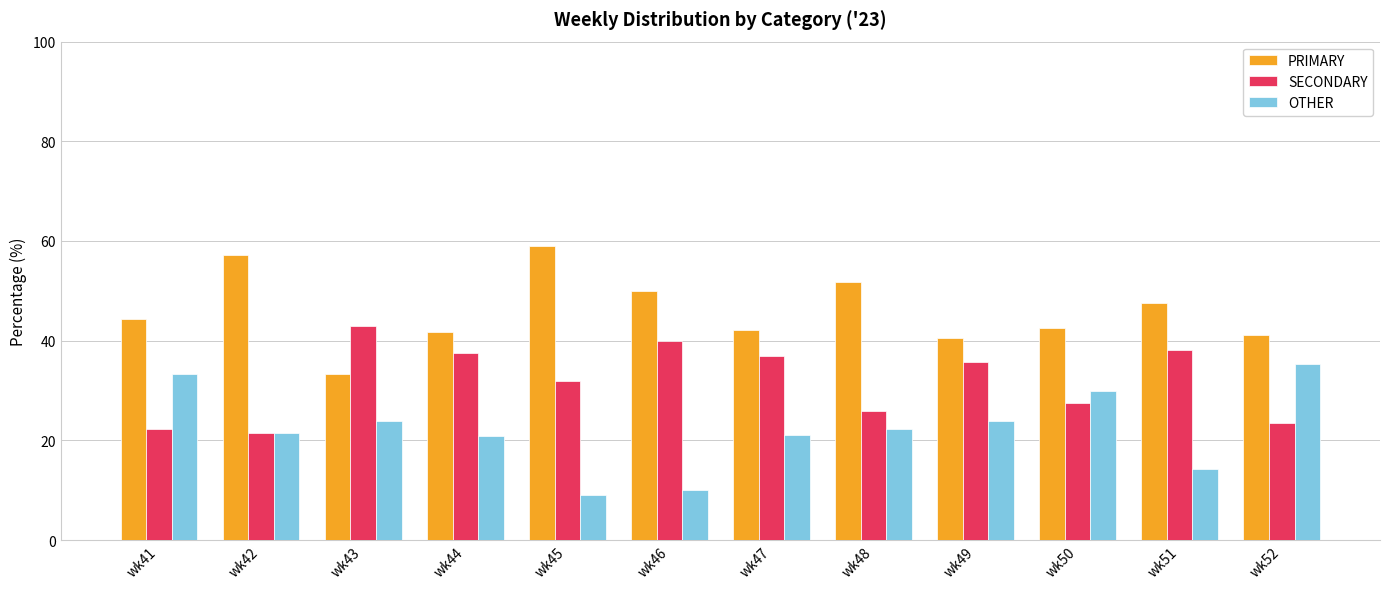

Is it true that PRIMARY equals 51.9 at wk48?

True